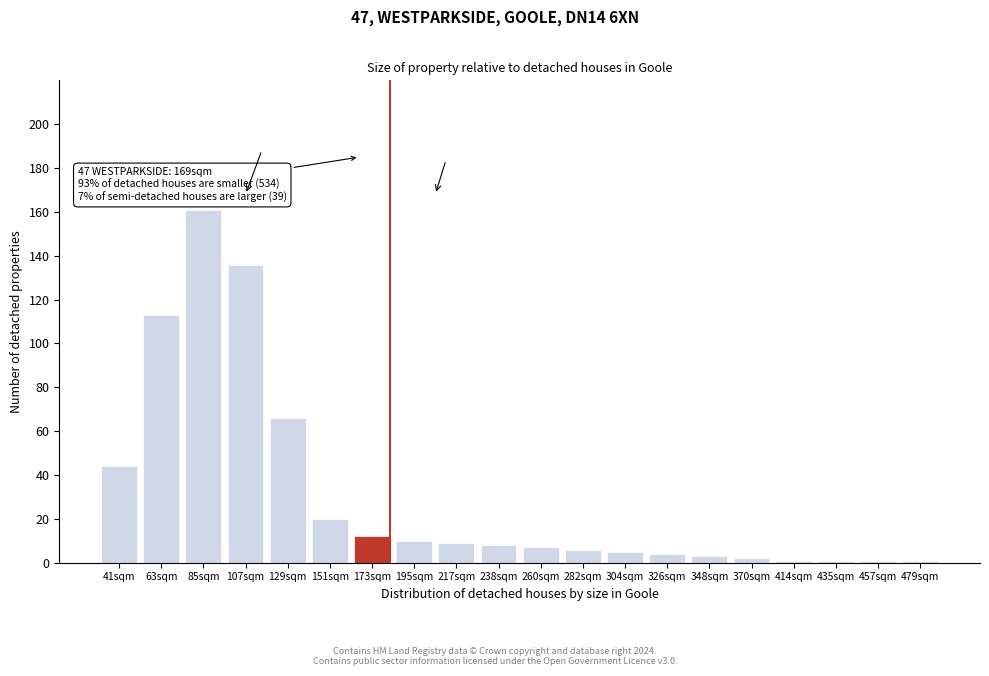

Reading left to right, what are all the values shown in this chart?

41sqm=44	63sqm=113	85sqm=161	107sqm=136	129sqm=66	151sqm=20	173sqm=12	195sqm=10	217sqm=9	238sqm=8	260sqm=7	282sqm=6	304sqm=5	326sqm=4	348sqm=3	370sqm=2	414sqm=1	435sqm=1	457sqm=1	479sqm=1